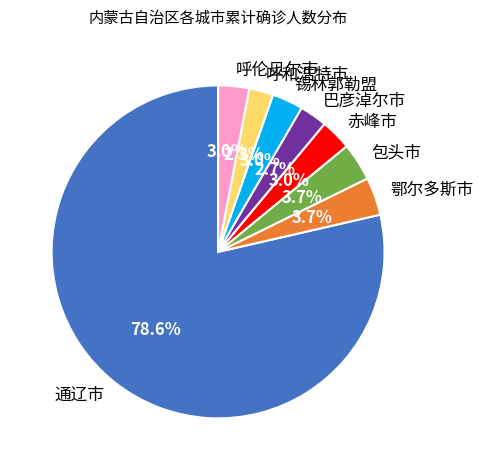

Between 包头市 and 呼伦贝尔市, which is larger?

包头市